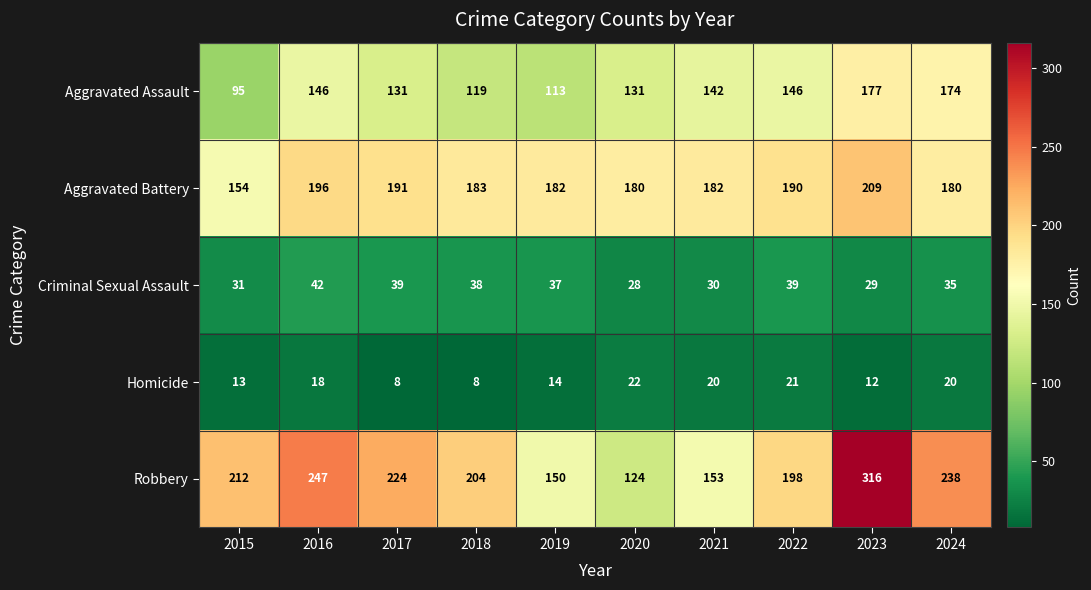

True or false: Aggravated Assault has a value of 265 at 2023.

False